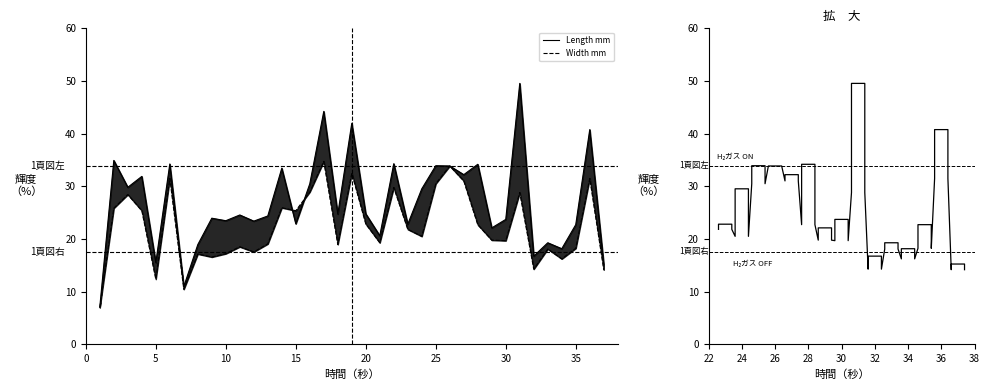

What is the greatest value displayed?

49.5